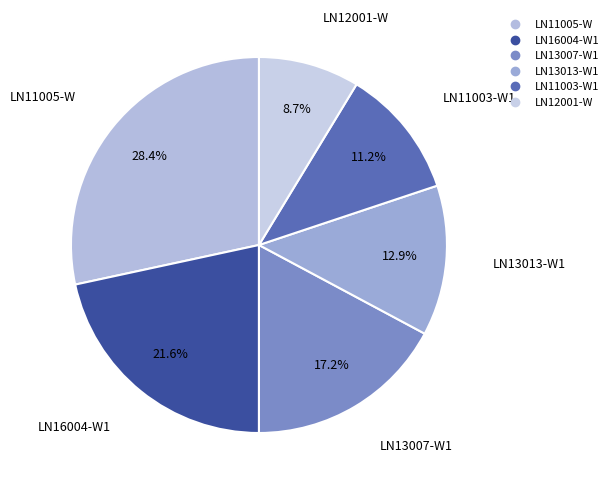

Count the number of slices in the pie.

6